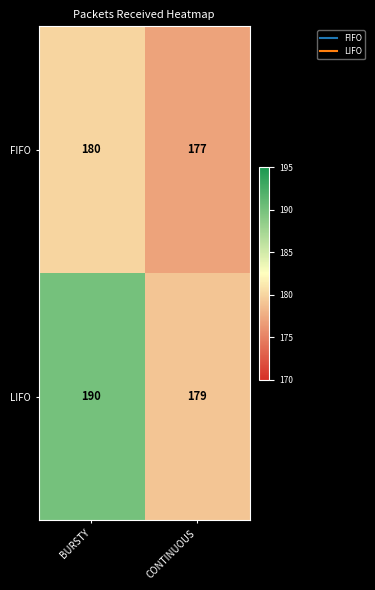

What is the total value across all series at BURSTY?

370